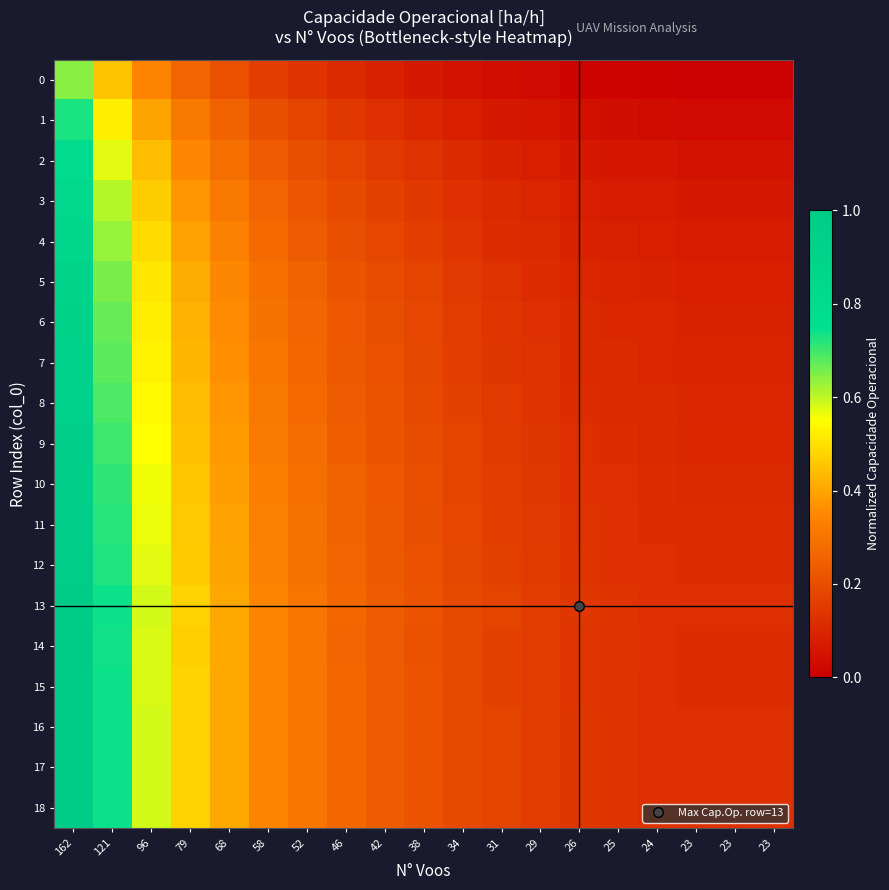

List the series in order of their peak value, lowest first.

0, 1, 2, 3, 4, 5, 6, 7, 8, 9, 10, 11, 12, 14, 15, 18, 17, 16, 13